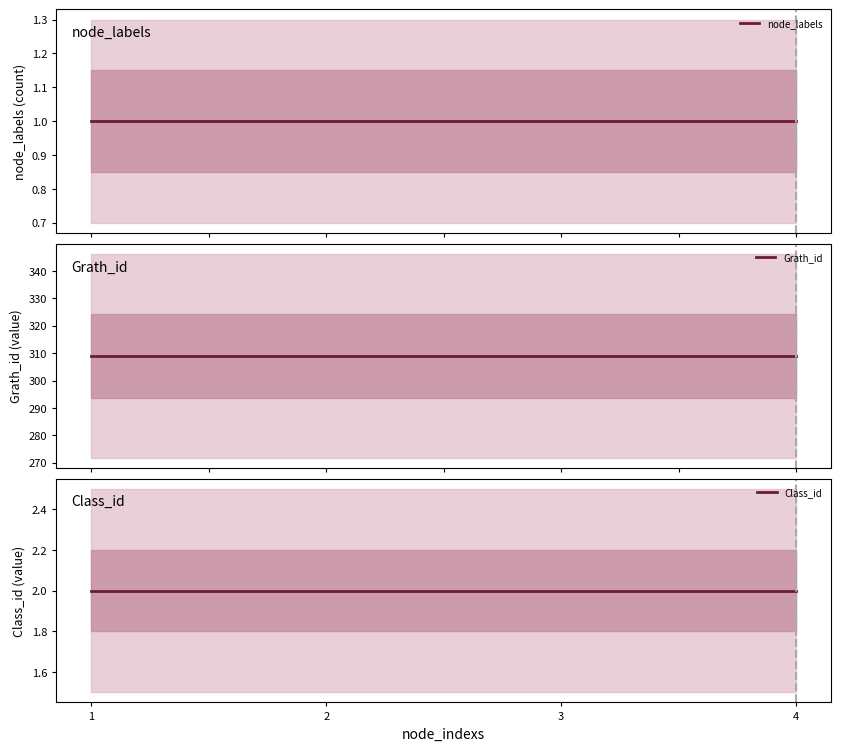

What is the lowest value of the Grath_id series?

309